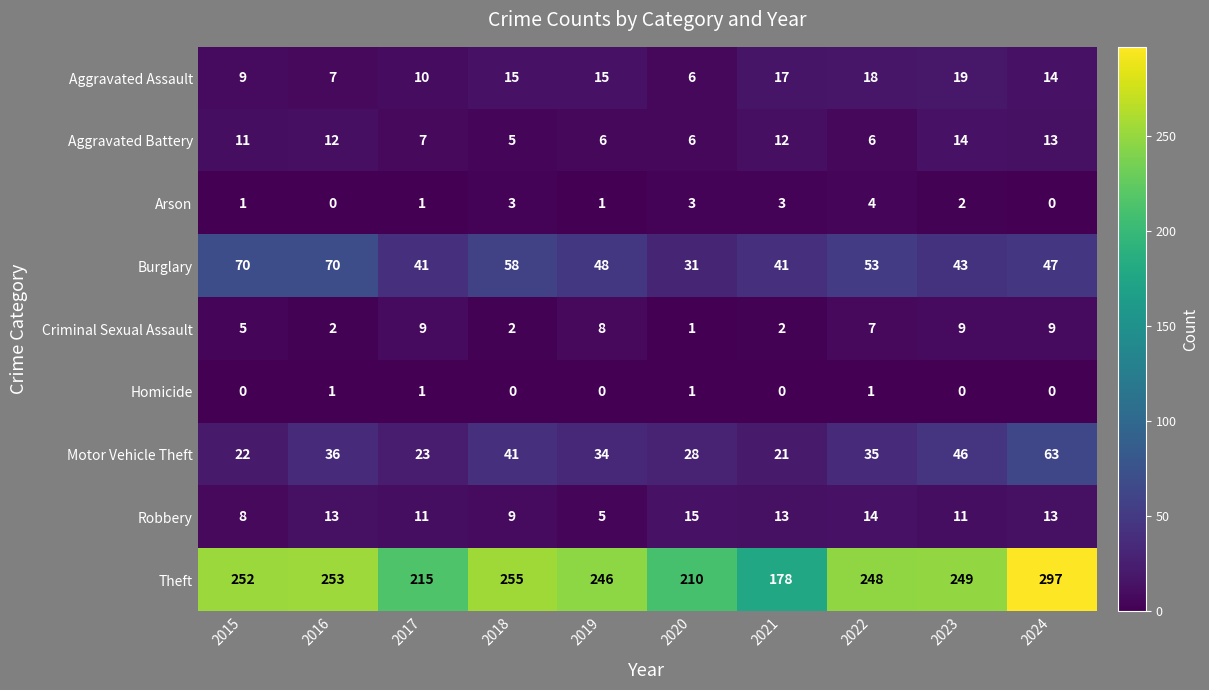

Which series has the largest total across all categories?

Theft